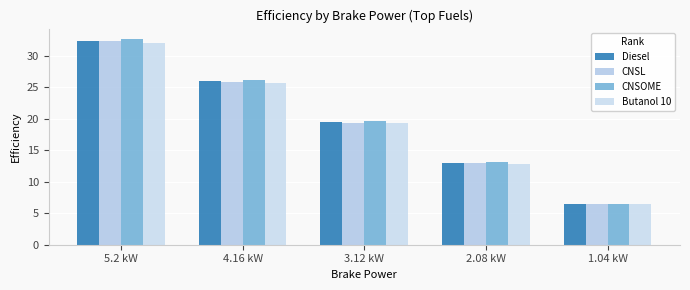

Is it true that CNSL equals 8.4 at 3.12 kW?

False